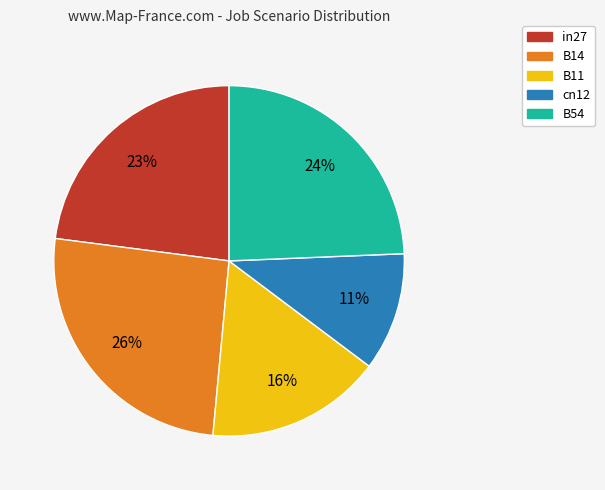

Rank the categories by value from highest to lowest.

B14, B54, in27, B11, cn12